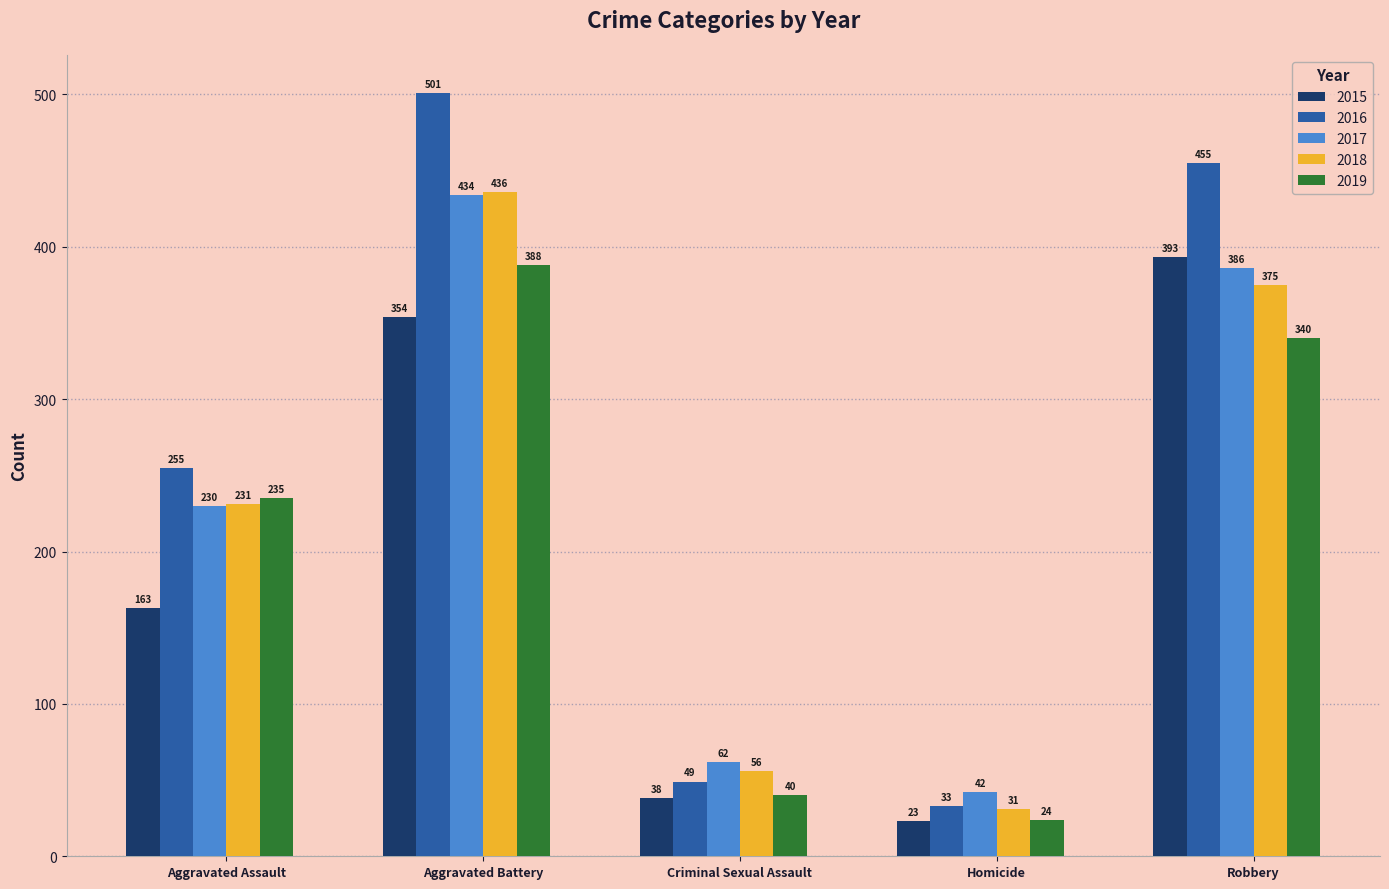

List the labels in order of 2018 value, smallest first.

Homicide, Criminal Sexual Assault, Aggravated Assault, Robbery, Aggravated Battery